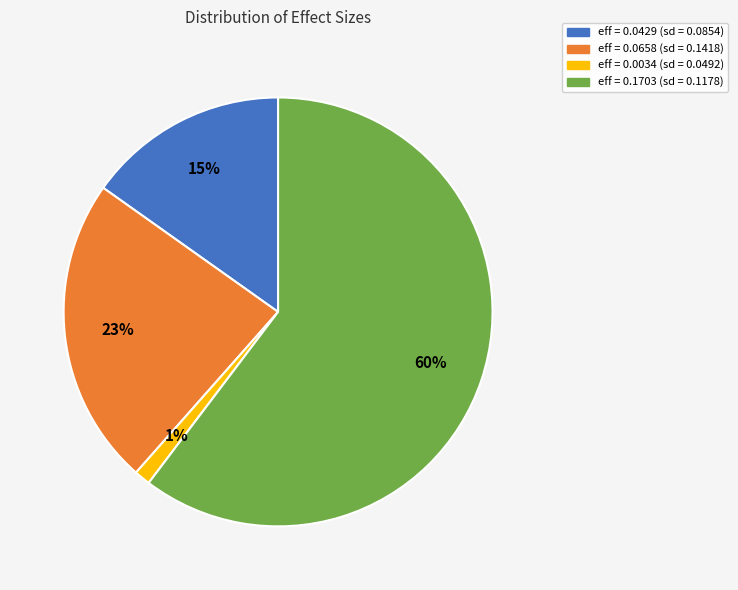

To the nearest percent, what is the average slice percentage?

25%